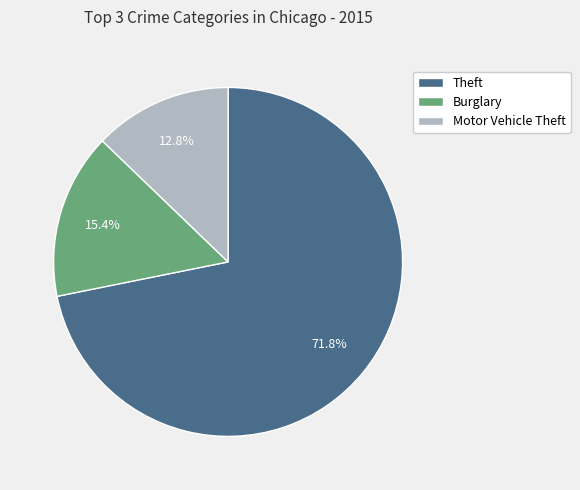

What percentage is the Burglary slice, to the nearest percent?

15%